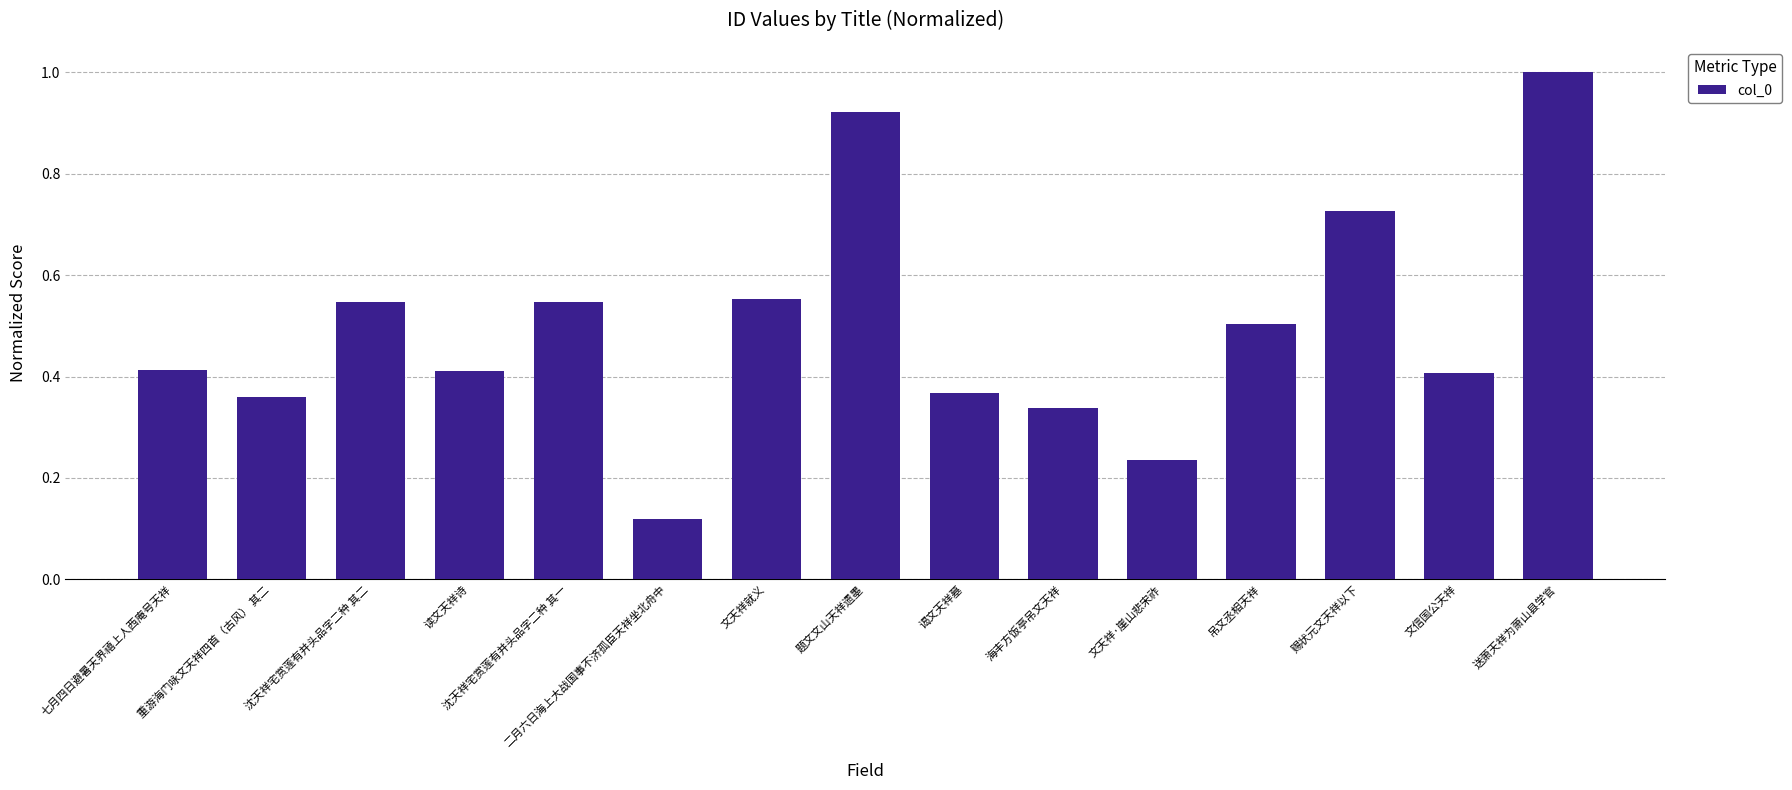

What is the change in value from 二月六日海上大战国事不济孤臣天祥坐北舟中 to 海丰方饭亭吊文天祥?

+0.2